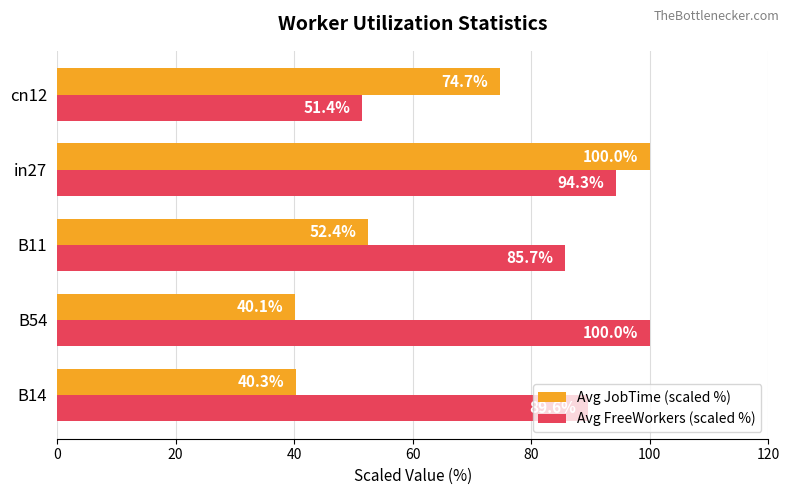

Where is Avg FreeWorkers (scaled %) nearest to the value 75?

B11